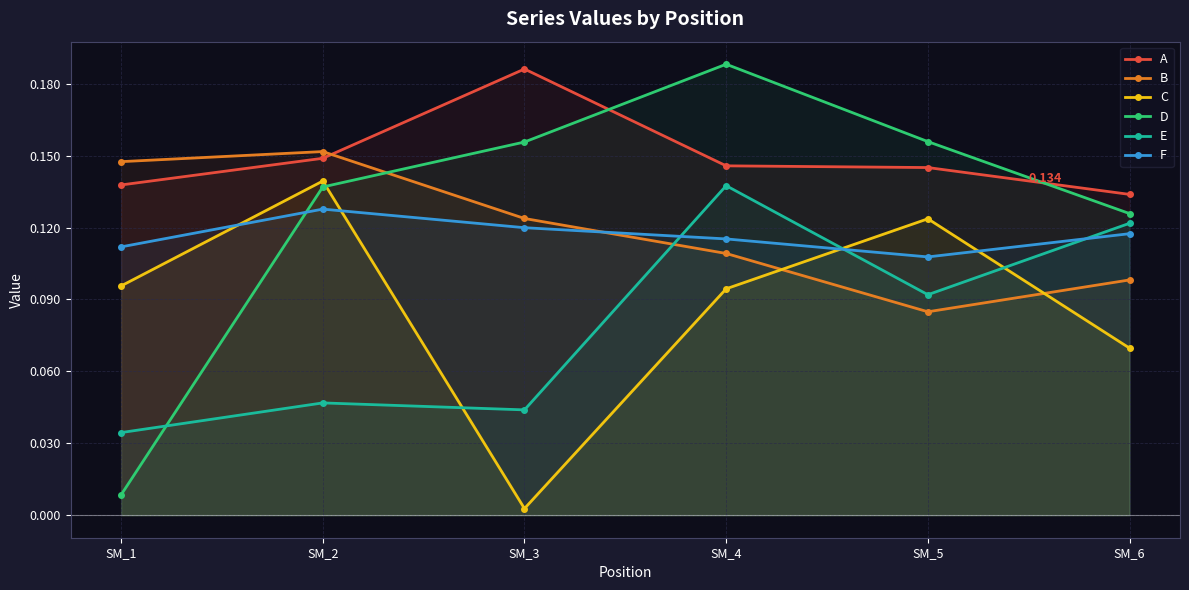

What is the total value across all series at SM_6?

0.7